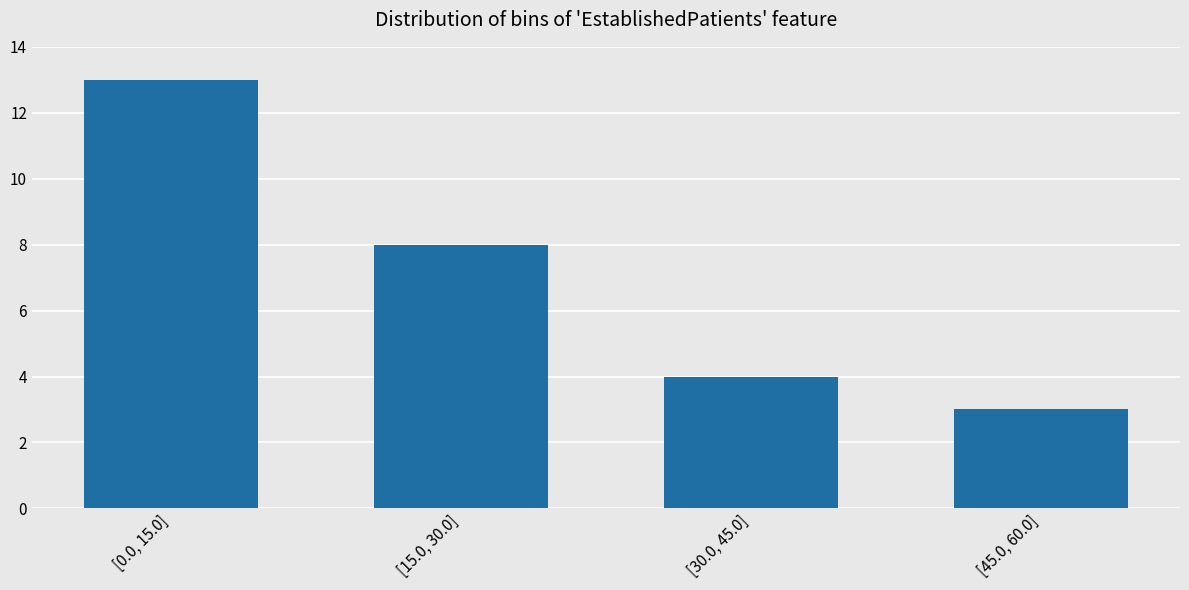

Reading left to right, transcribe all the data shown in this chart.

13	8	4	3